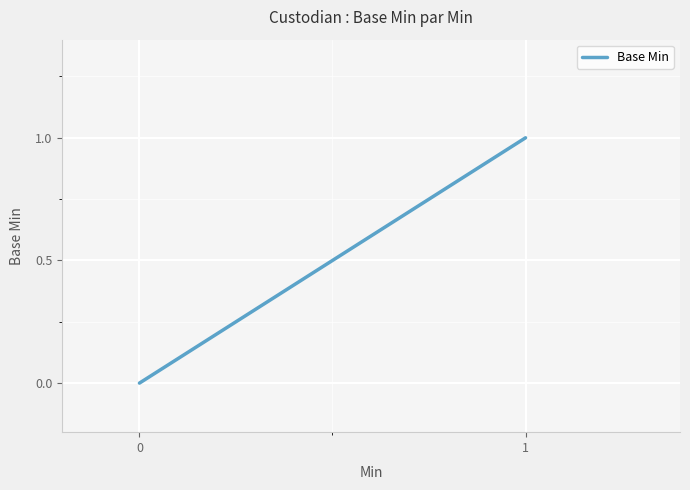

How many categories are shown in the chart?

13